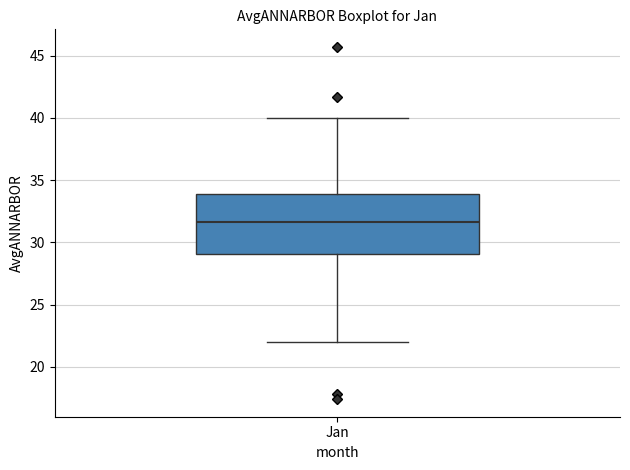

Read this box plot against the y-axis: the position of the median line, the range covered by the box, and the ends of both whiskers. The values are not printed on the chart, so give them approximately, as read against the axis.

median 31.5, box 29.0 to 34.0, whiskers 22.0 to 40.0